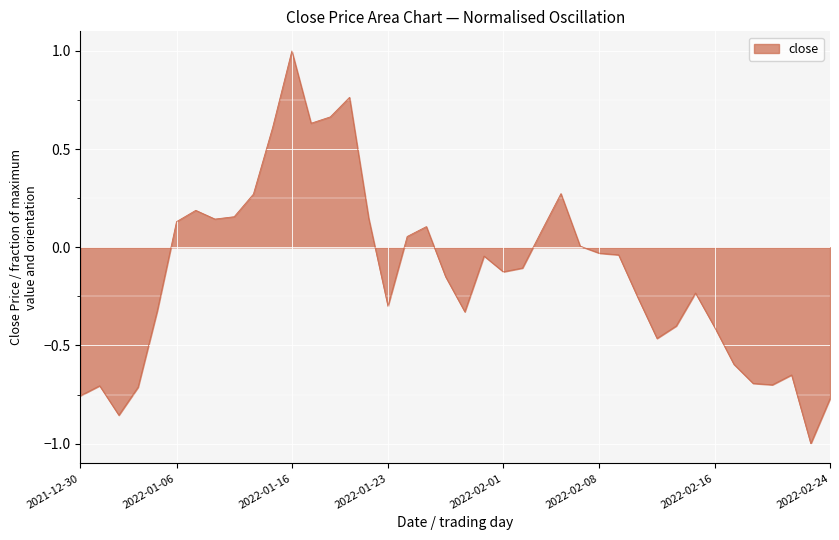

What is the maximum value shown in the chart?

1.0